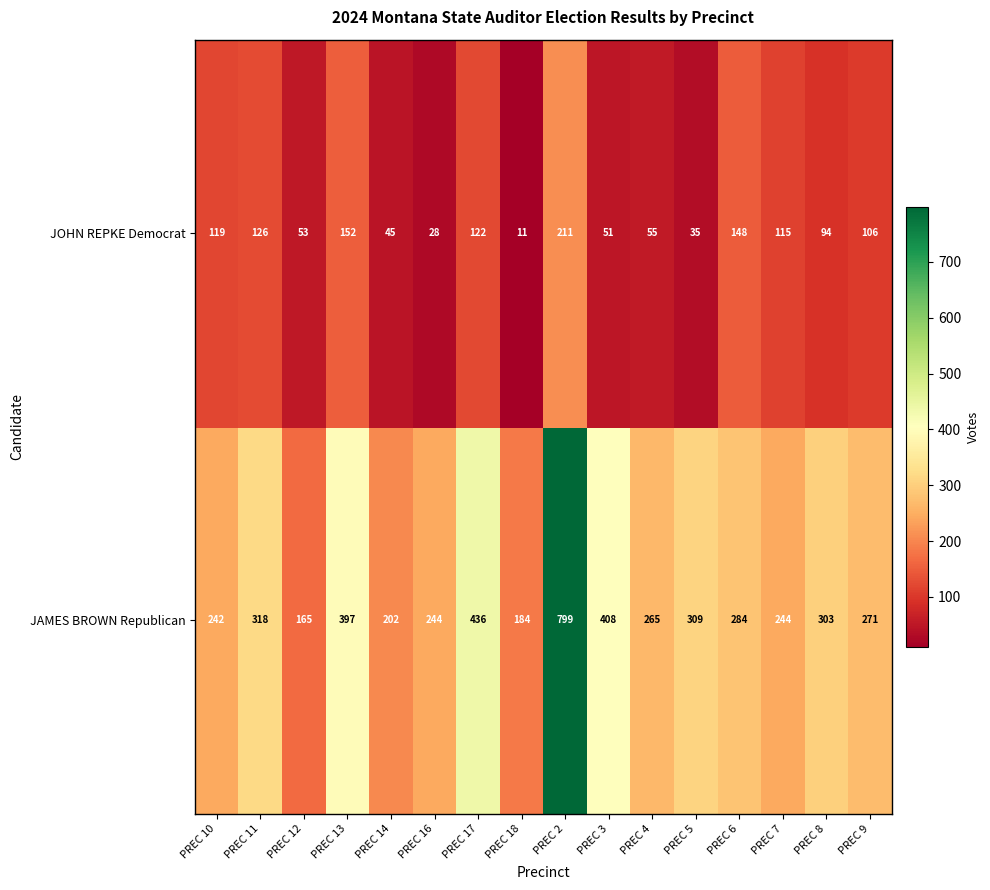

At which category is the sum across all series the highest?

PREC 2